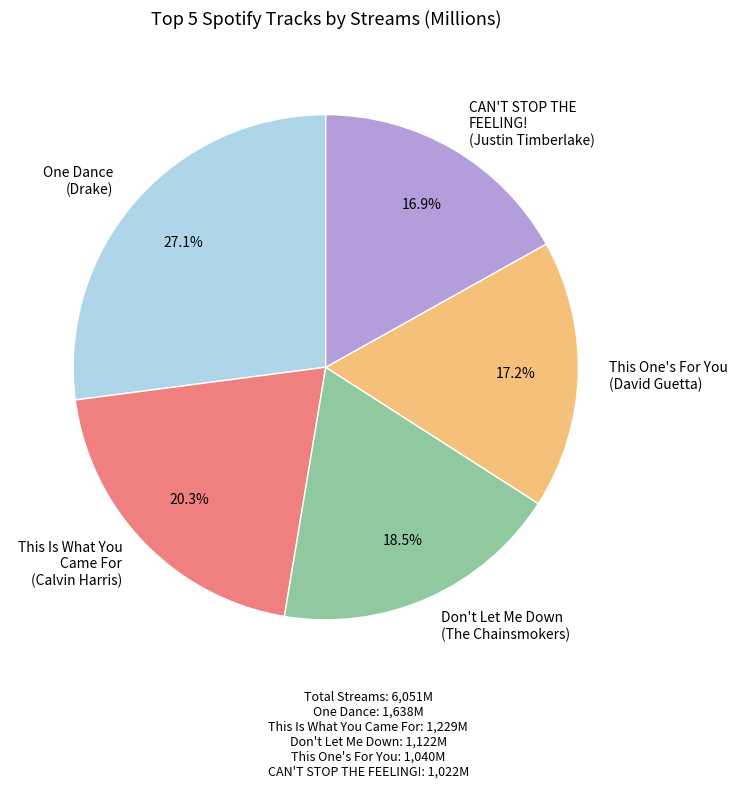

Count the number of slices in the pie.

5